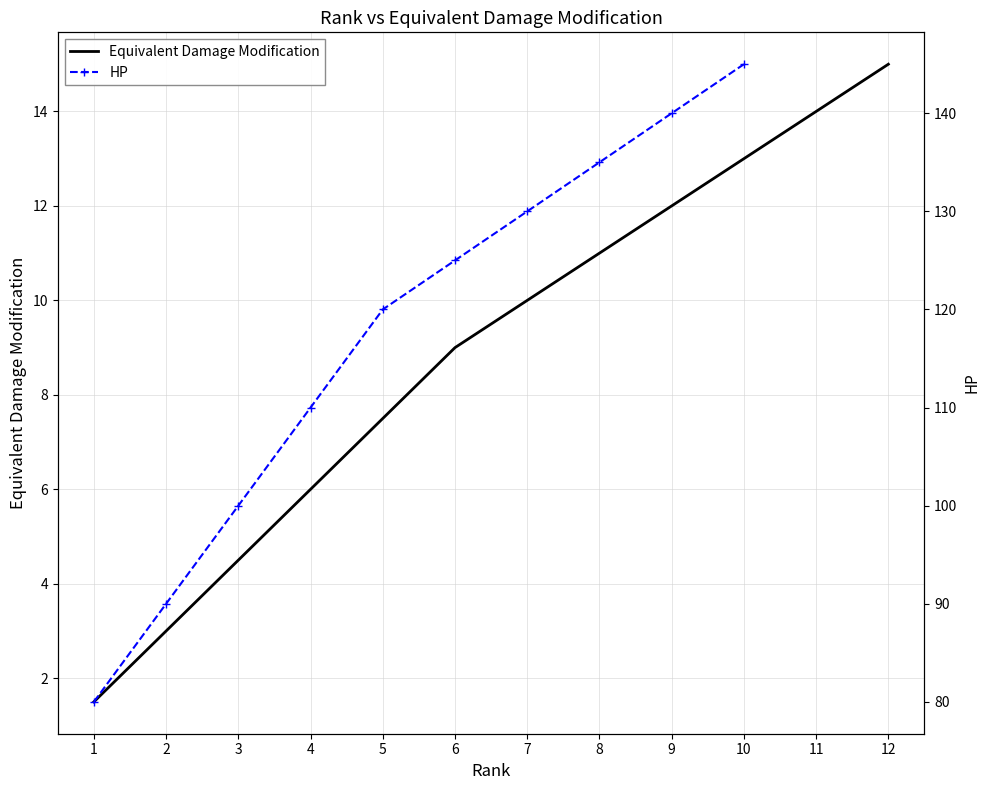

True or false: the data shows 22.4 at 11.

False